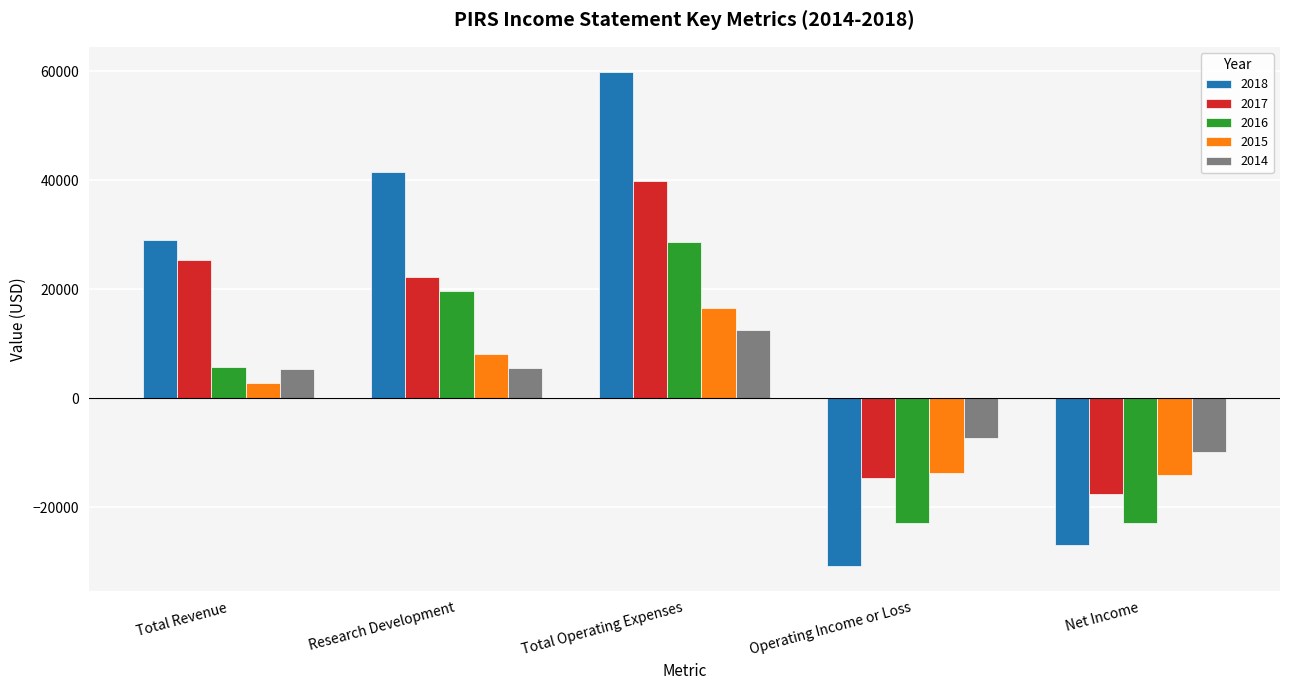

What is the value of the 2014 bar at the 1st from the left?

5400